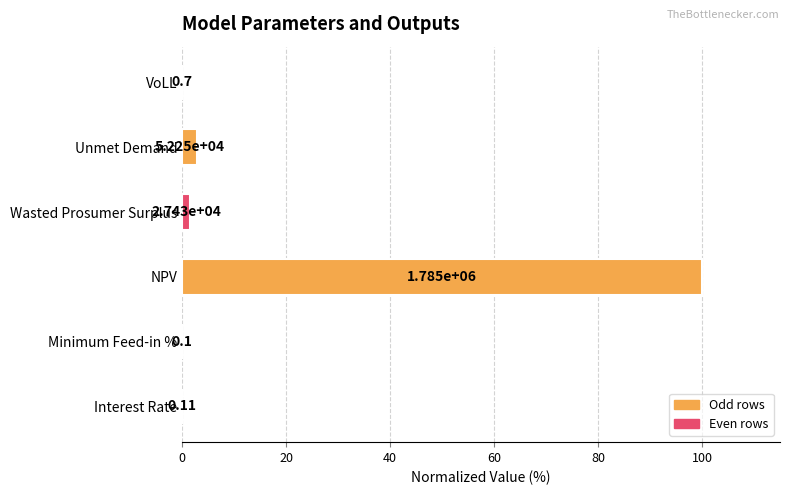

What is the greatest value displayed?

100.0